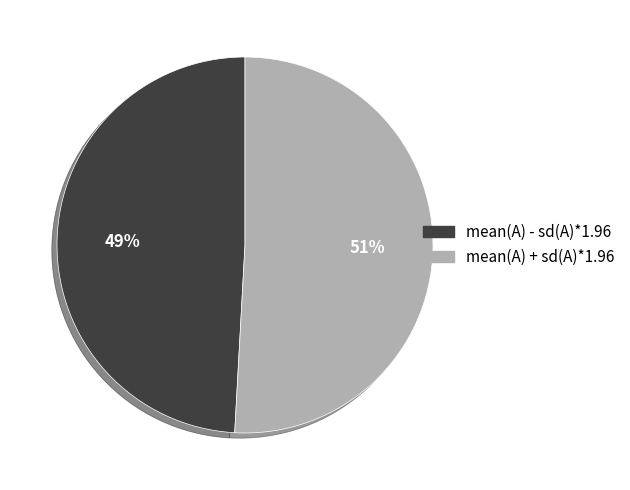

Do mean(A) - sd(A)*1.96 and mean(A) + sd(A)*1.96 together represent more than half of the pie?

Yes